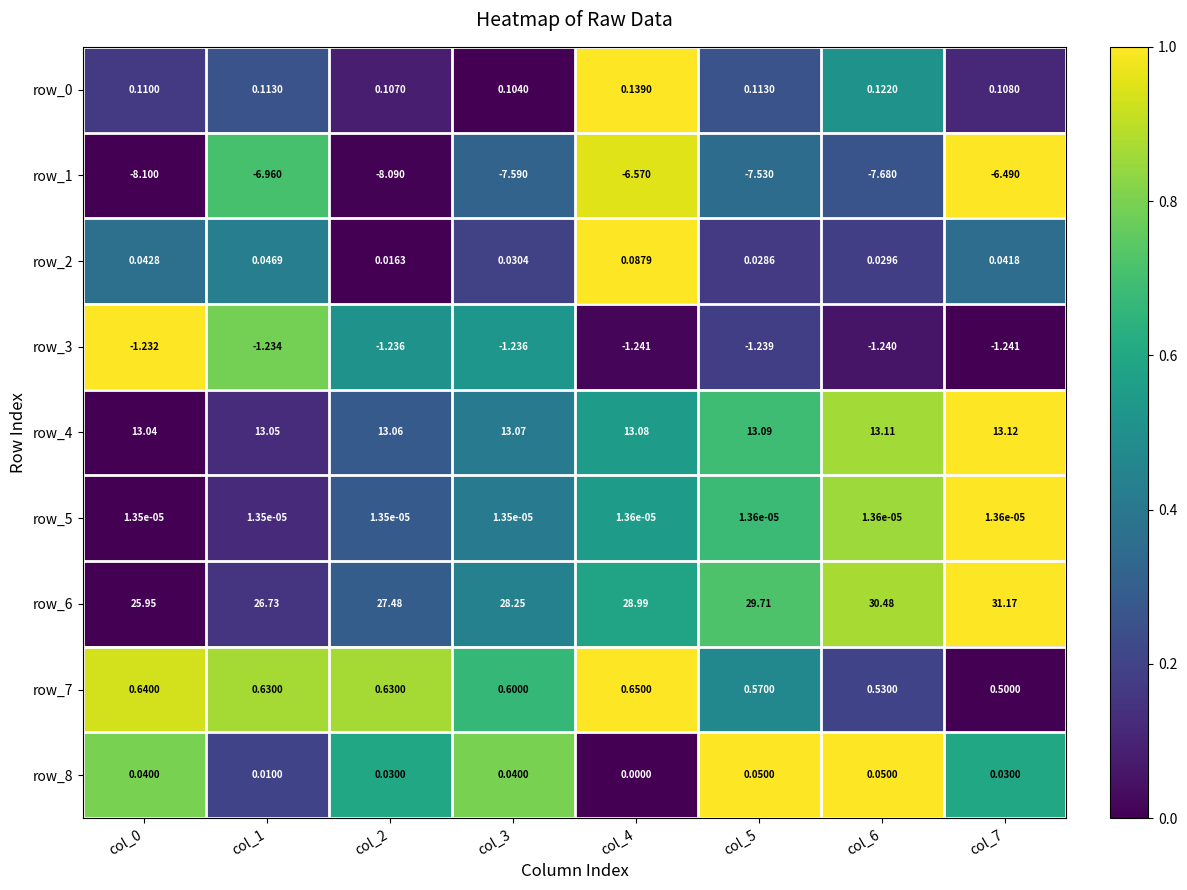

Is the value of row_6 at col_4 greater than the value of row_4 at col_4?

Yes